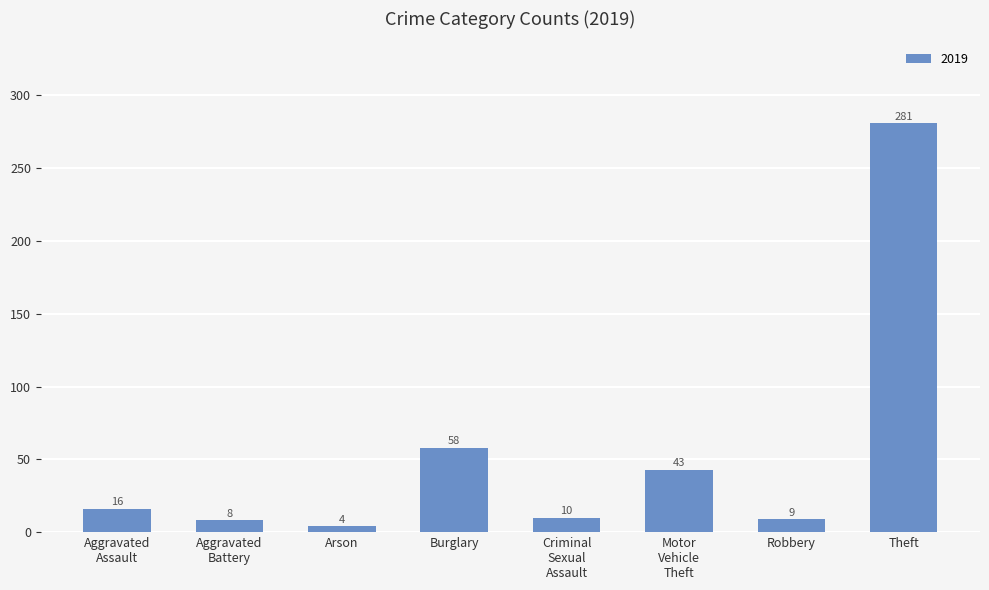

How many series are shown in this chart?

1